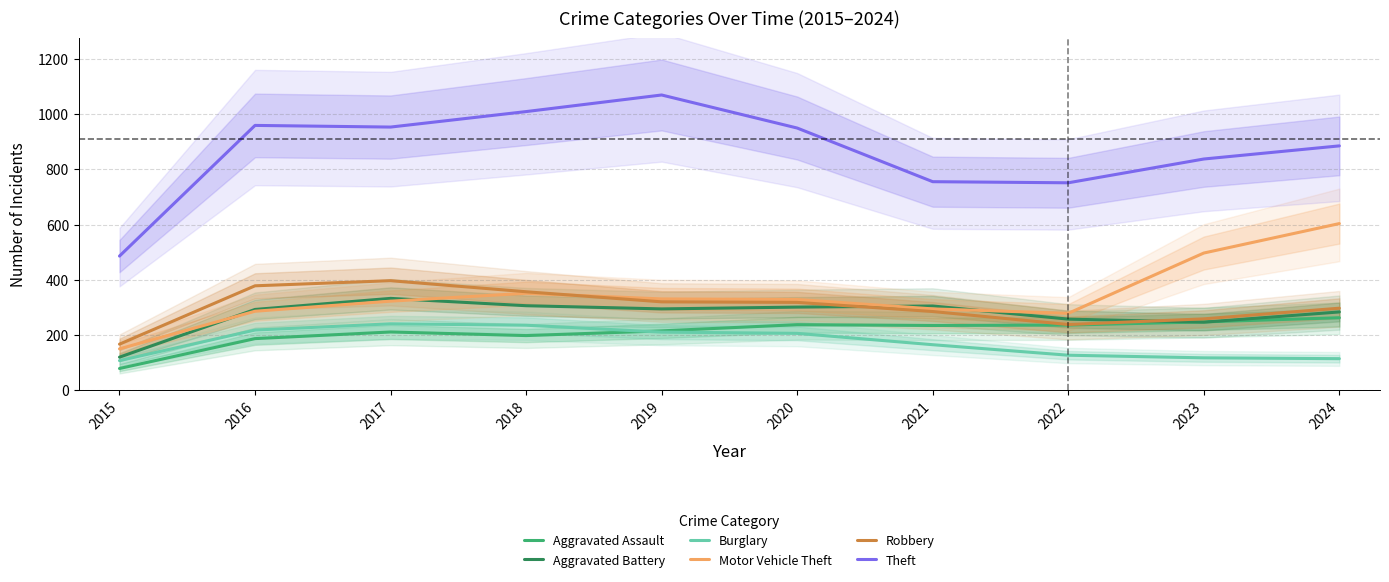

Is the value of Aggravated Battery at 2024 greater than the value of Burglary at 2021?

Yes